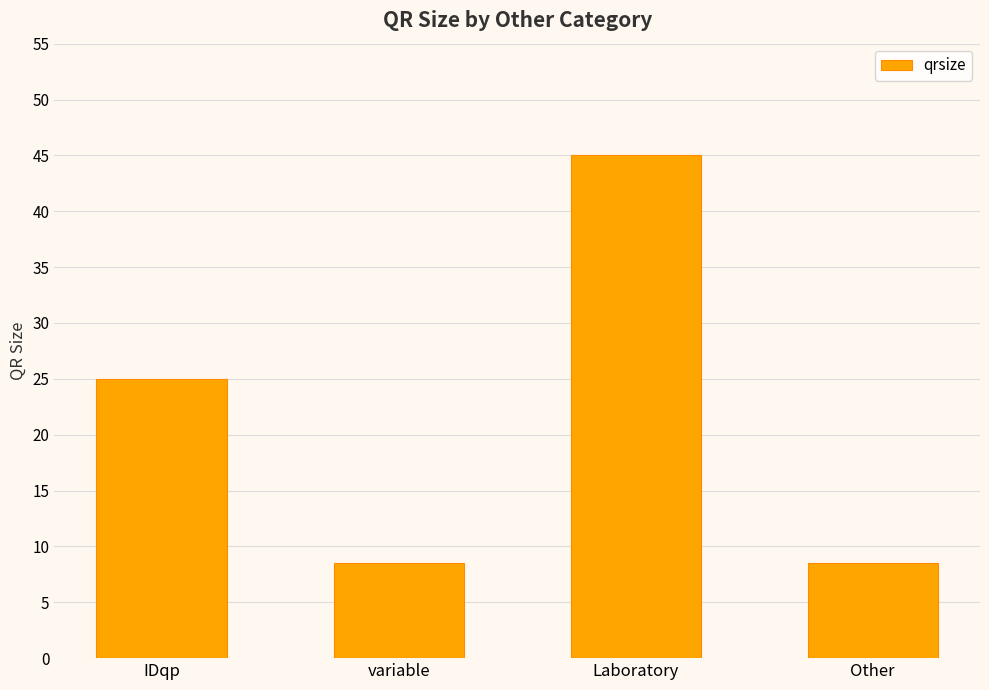

Reading left to right, list all the values displayed in this chart.

25.0	8.5	45.0	8.5